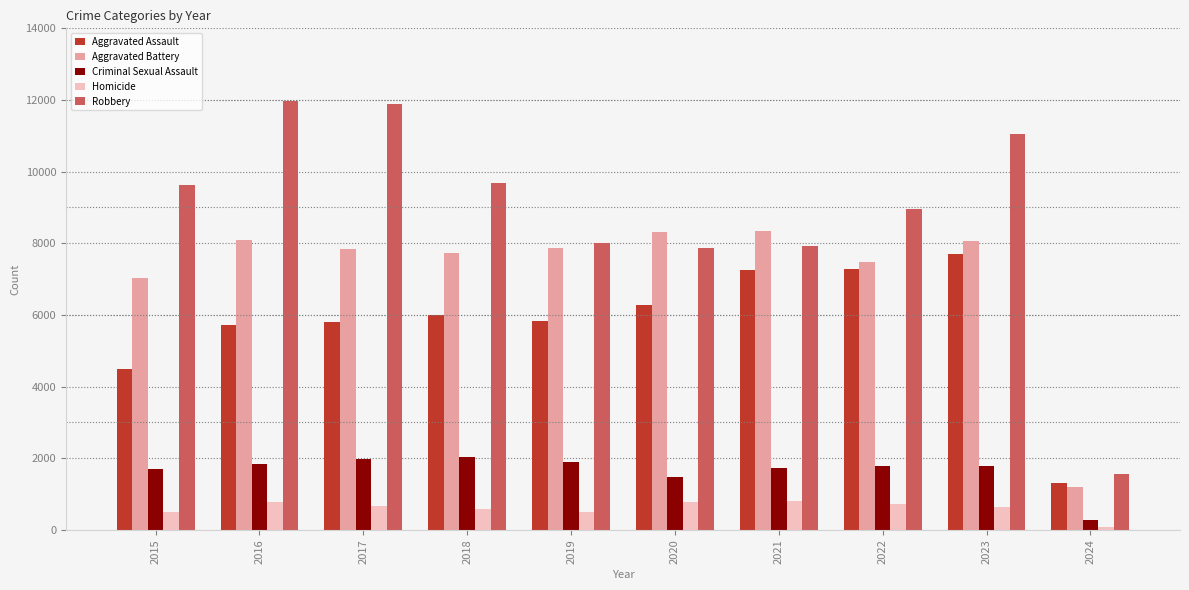

The Criminal Sexual Assault series shows 3006 at 2023. True or false?

False